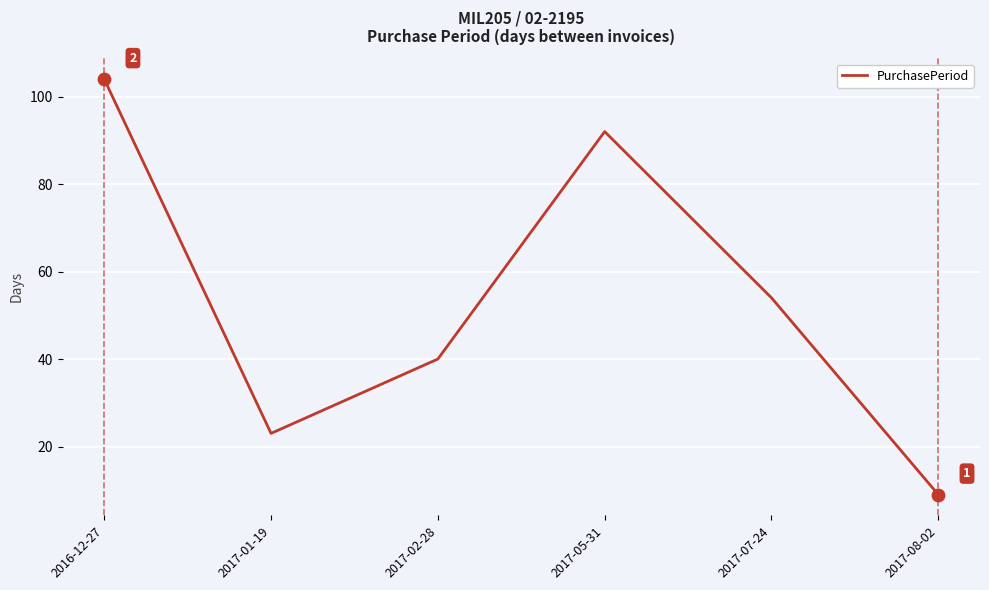

What is the change in value from 2017-02-28 to 2017-08-02?

-31